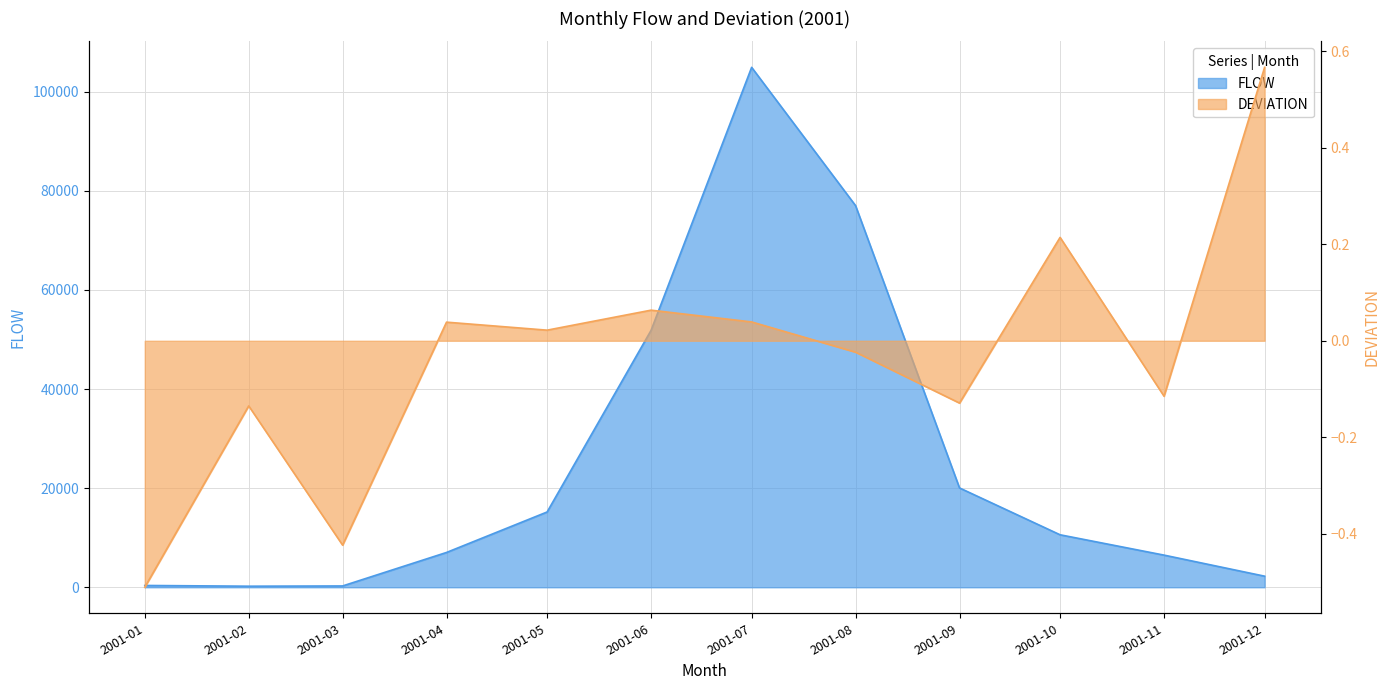

Is the value of DEVIATION at 2001-01 greater than the value of FLOW at 2001-01?

No